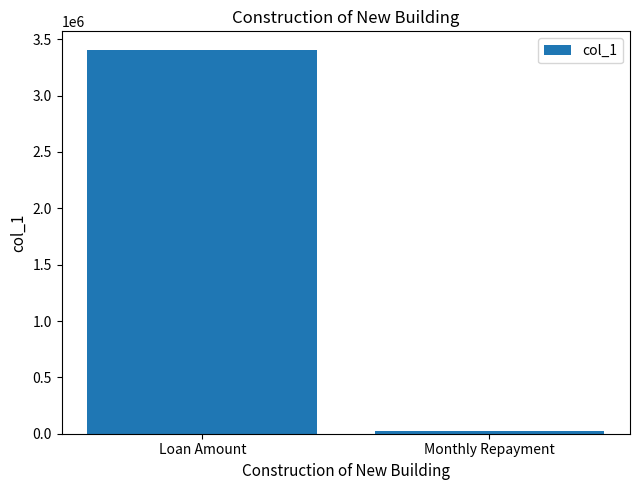

List the labels in order of value, smallest first.

Monthly Repayment, Loan Amount